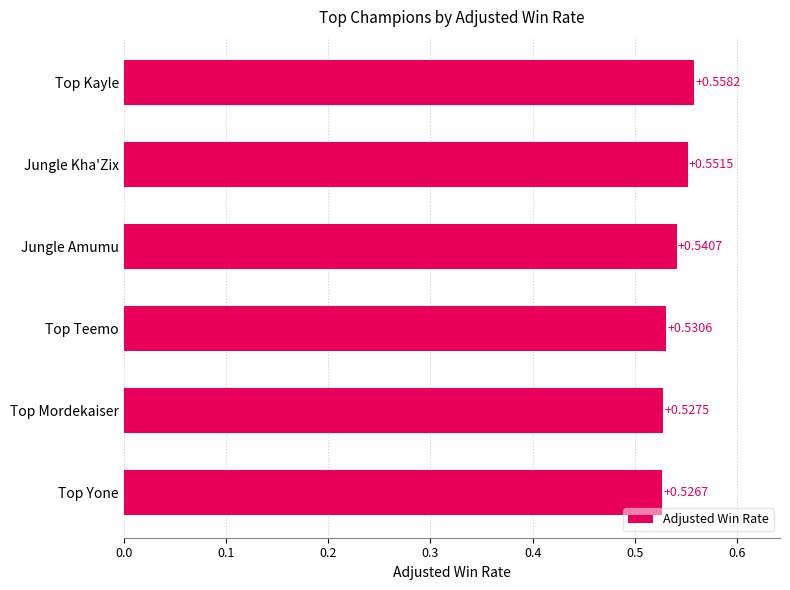

What is the sum of all values?

3.2